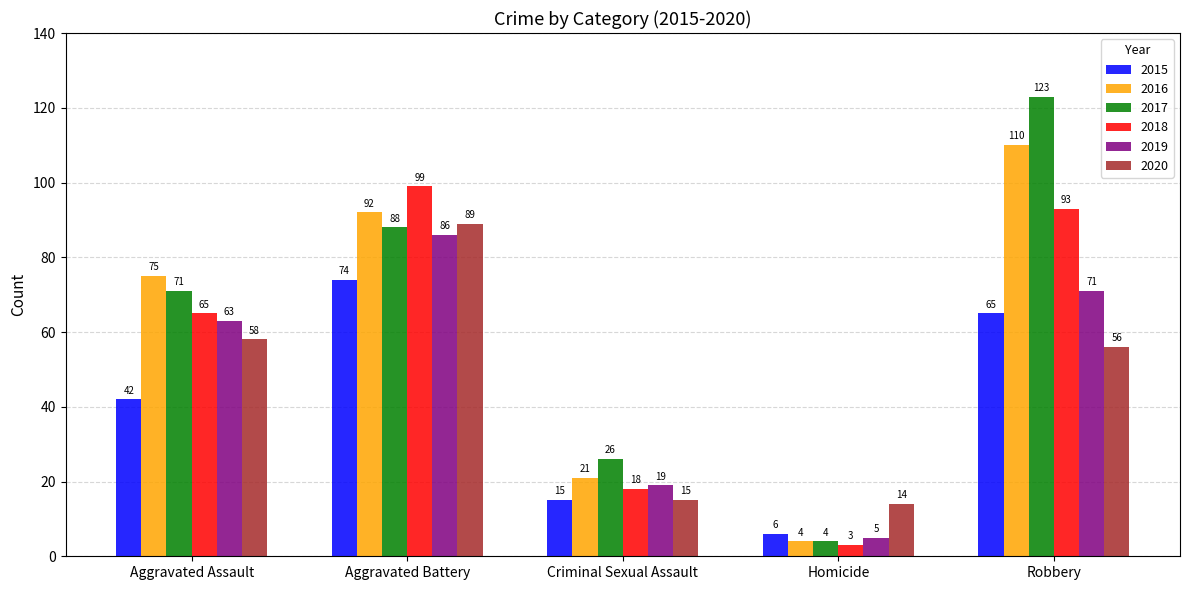

At which category does the chart reach its minimum across all series?

Homicide